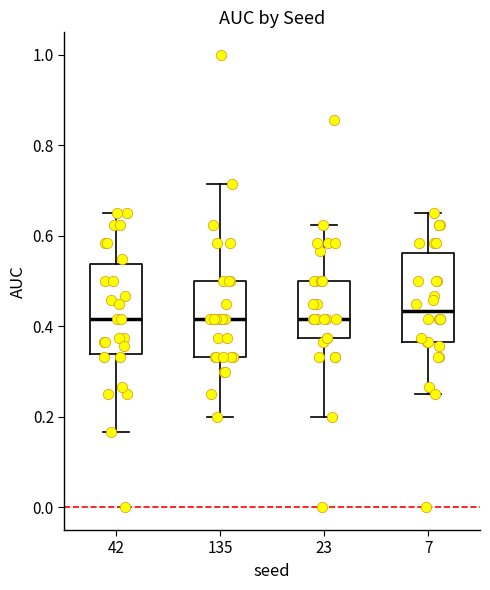

Reading left to right, transcribe this box plot: for each box, give where its median line is, the range the box spans, and where its two whiskers end, as read against the y-axis. The values are not printed on the chart, so give them approximately, as read against the axis.

42: median 0.42, box 0.34 to 0.54, whiskers 0.16 to 0.66
135: median 0.42, box 0.34 to 0.50, whiskers 0.20 to 0.72
23: median 0.42, box 0.38 to 0.50, whiskers 0.20 to 0.62
7: median 0.44, box 0.36 to 0.56, whiskers 0.26 to 0.66